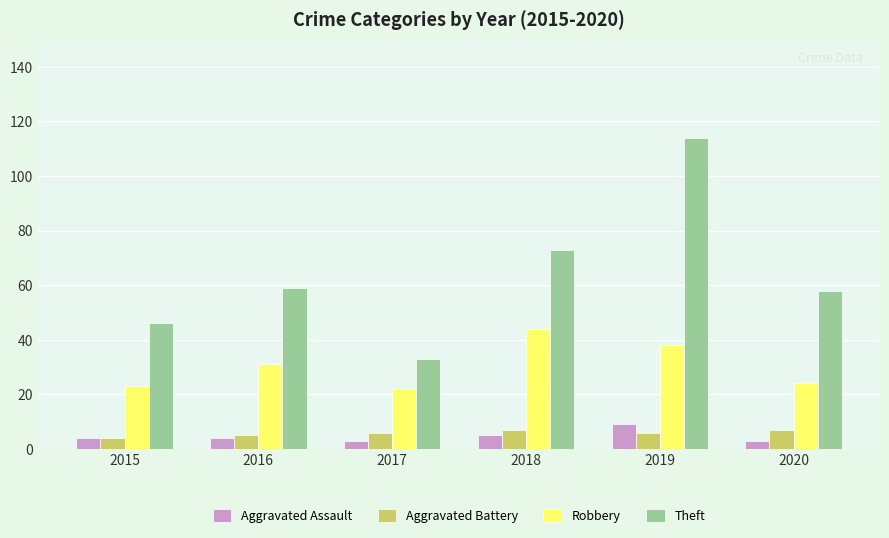

How many groups of bars are there?

6